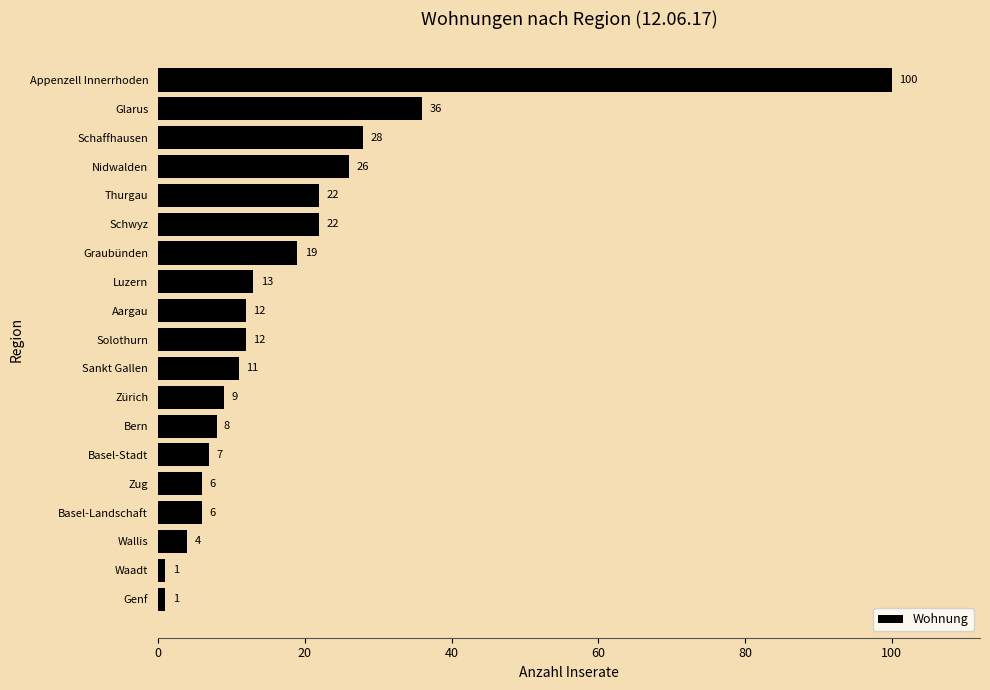

At which label is the value closest to 50?

Glarus